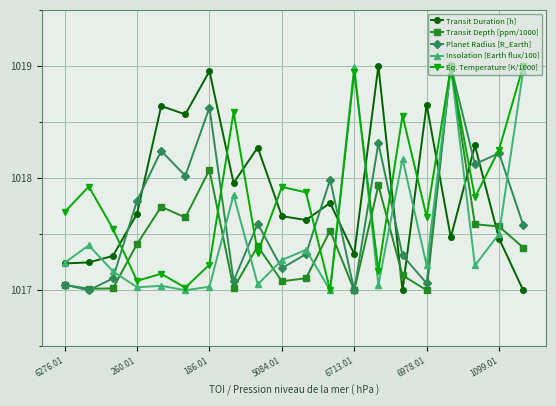

True or false: Eq. Temperature [K/1000] and Transit Duration [h] intersect in this chart.

True